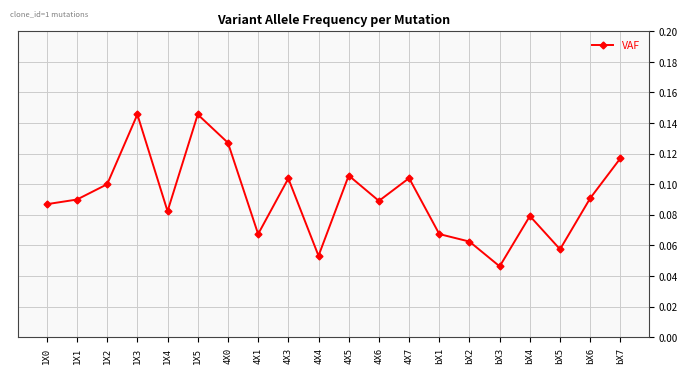

What position from the left is bX7?

20